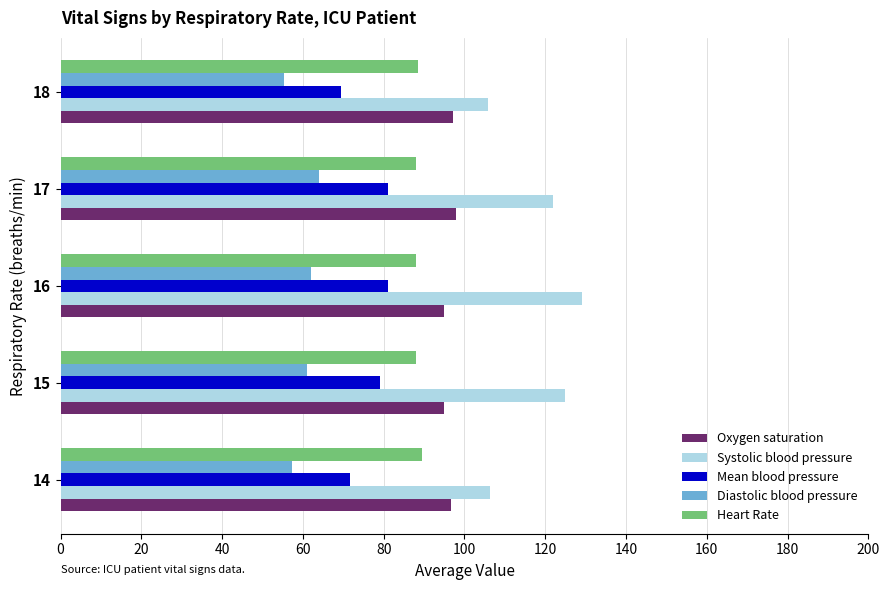

The value of Systolic blood pressure at 14 is 106.4. True or false?

True